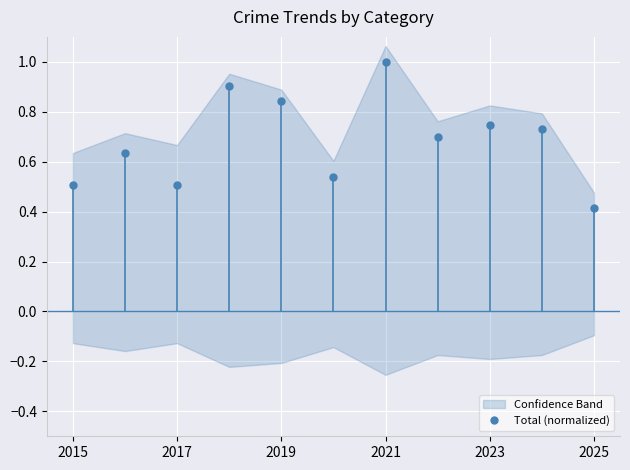

Does the chart display data point markers on the line(s)?

Yes